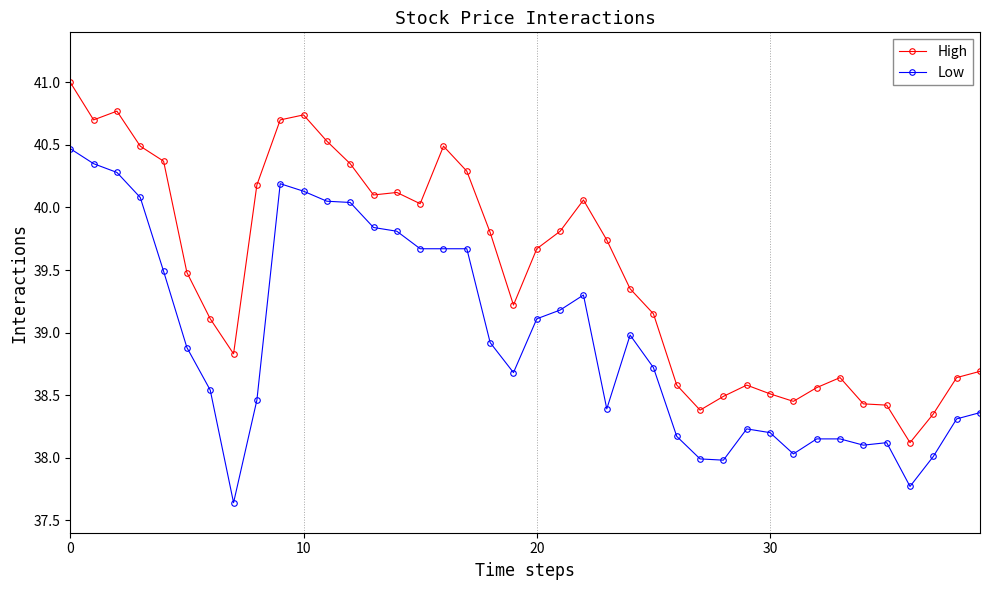

True or false: Low has more than 0 interior local peaks.

True